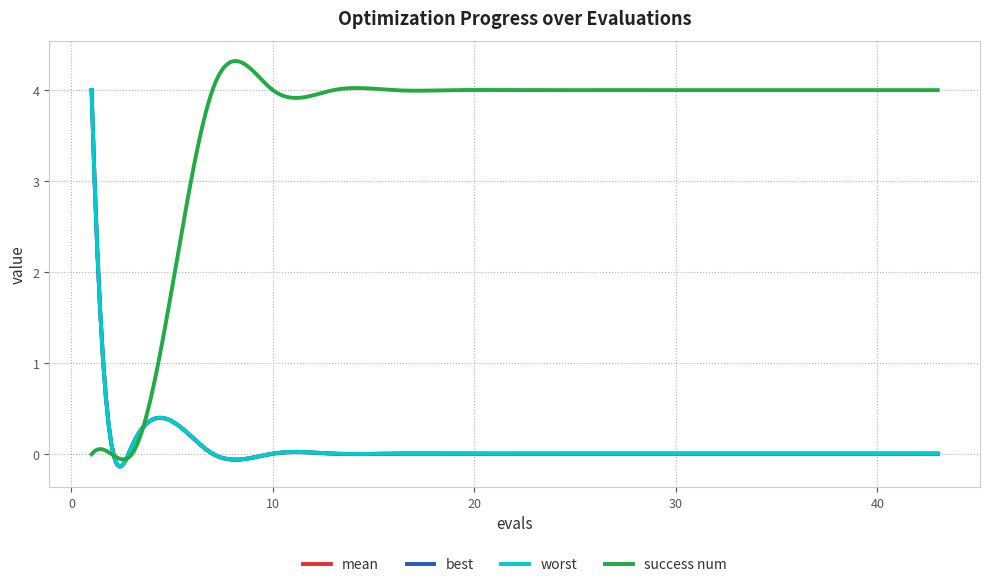

Count the number of categories in the chart.

300